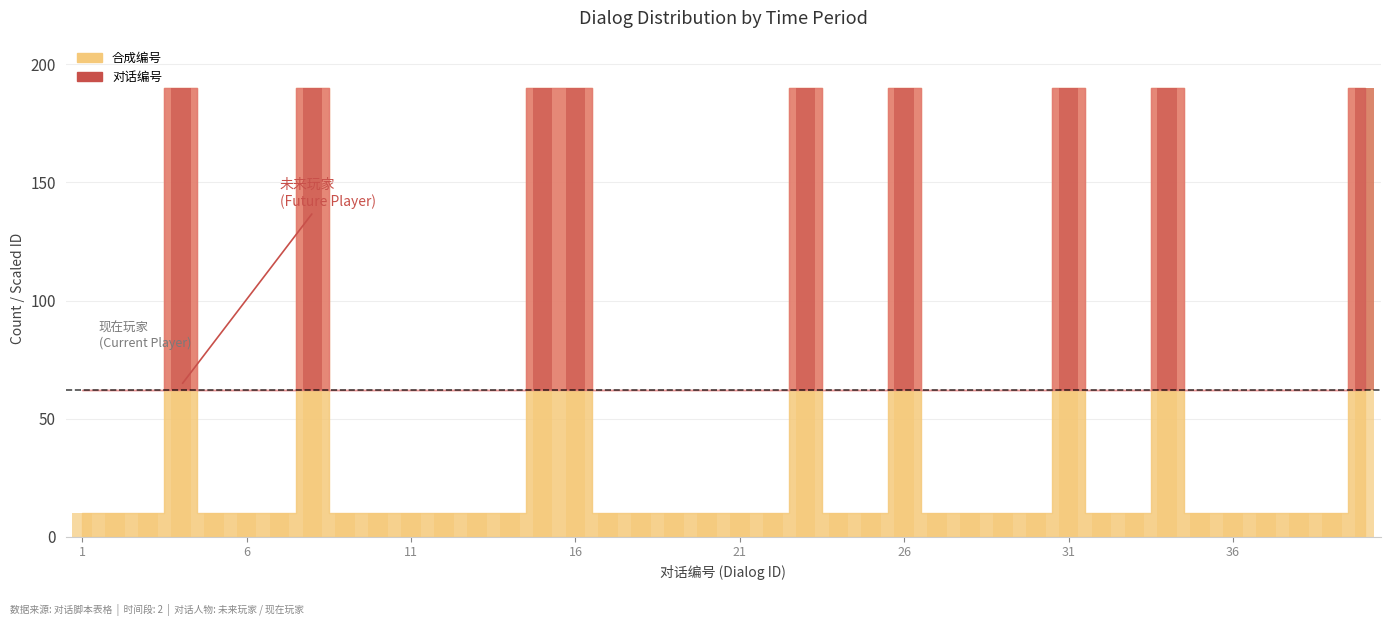

List the labels in order of value, smallest first.

1, 2, 3, 5, 6, 7, 9, 10, 11, 12, 13, 14, 17, 18, 19, 20, 21, 22, 24, 25, 27, 28, 29, 30, 32, 33, 35, 36, 37, 38, 39, 4, 8, 15, 16, 23, 26, 31, 34, 40